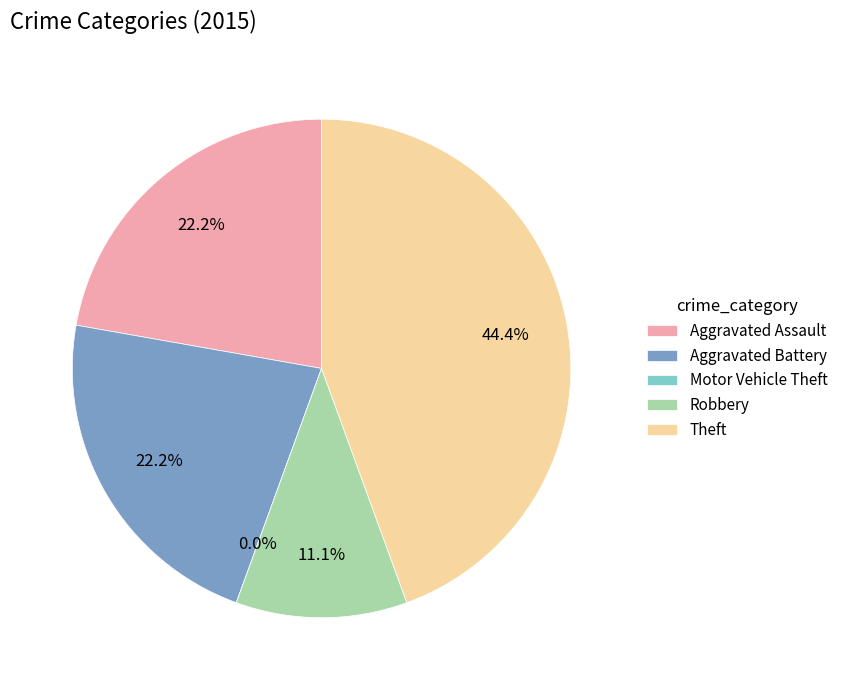

Rank the categories by value from highest to lowest.

Theft, Aggravated Assault, Aggravated Battery, Robbery, Motor Vehicle Theft